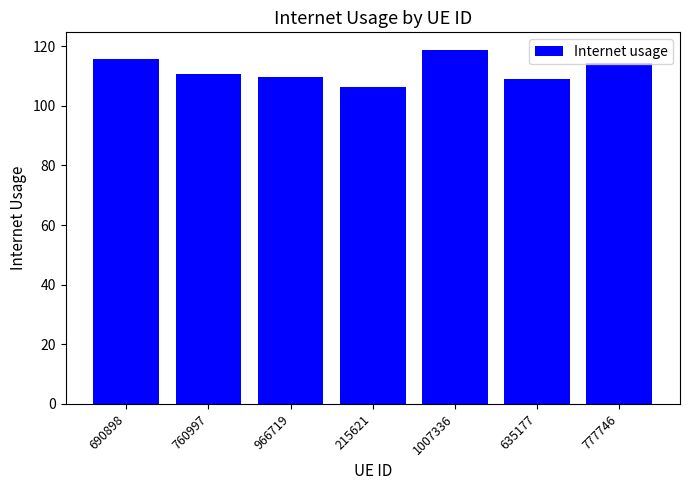

Between 215621 and 1007336, which is larger?

1007336